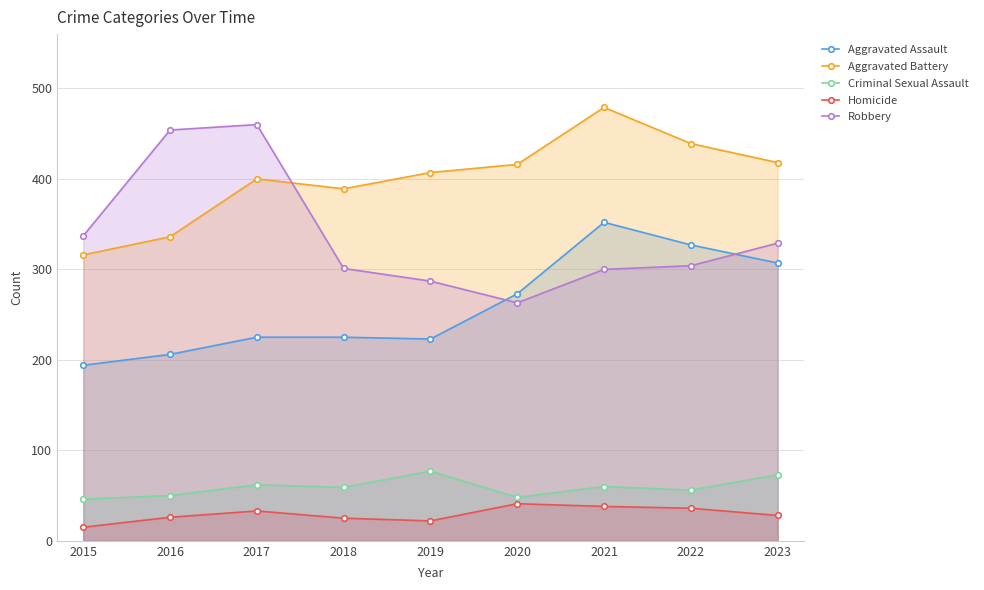

What is the sum of all Criminal Sexual Assault values?

531